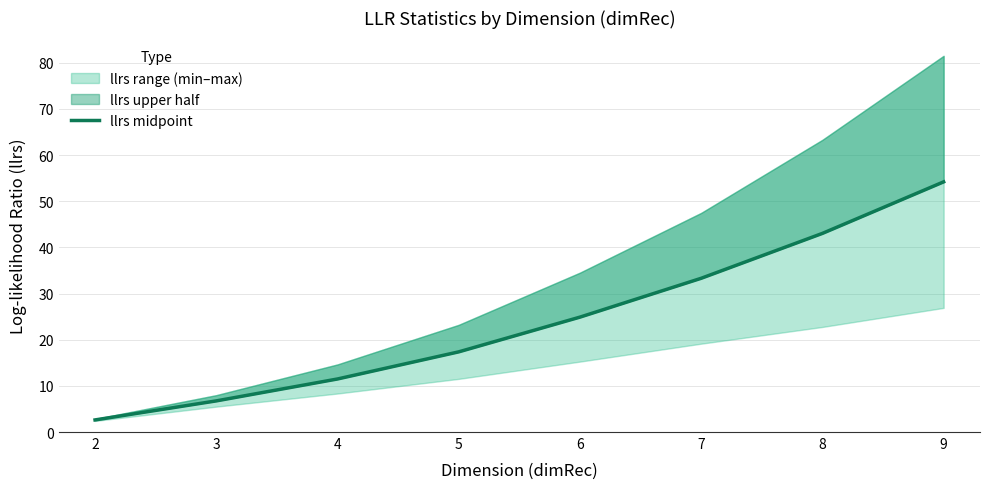

Read the value at 3.

6.7